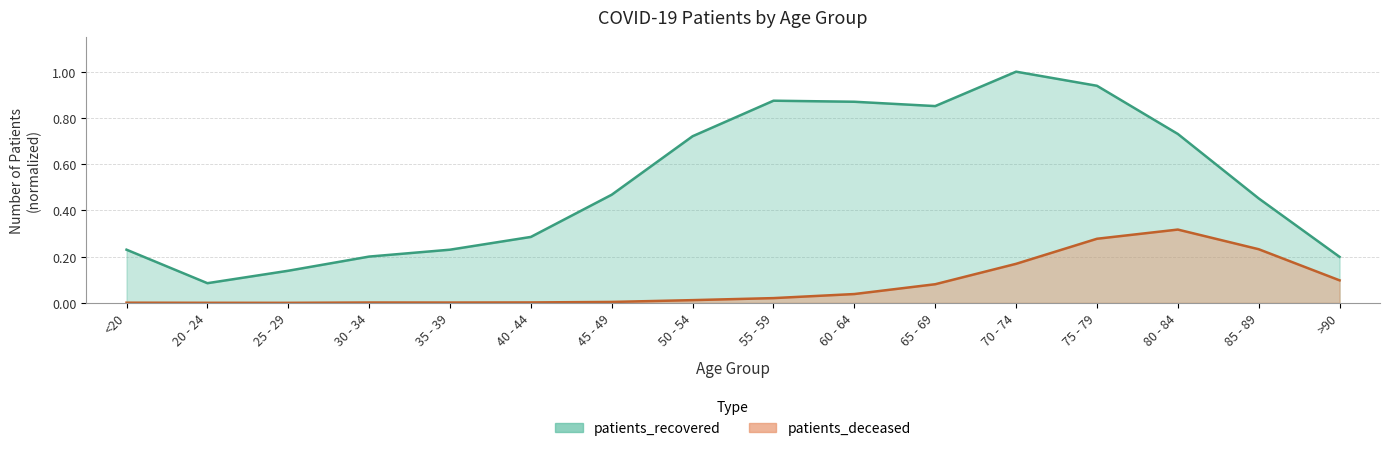

At <20, list the series in order from smallest to largest.

patients_deceased, patients_recovered